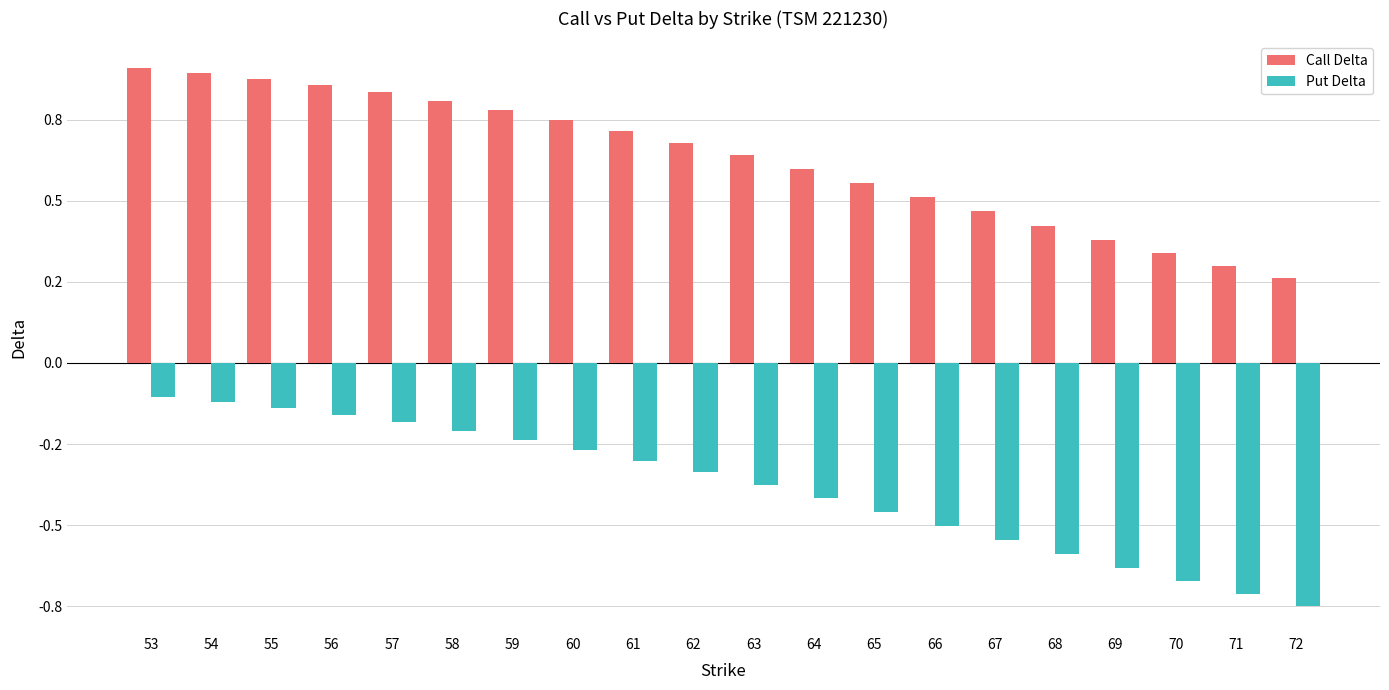

Are the bars grouped side by side (vs. stacked)?

Yes